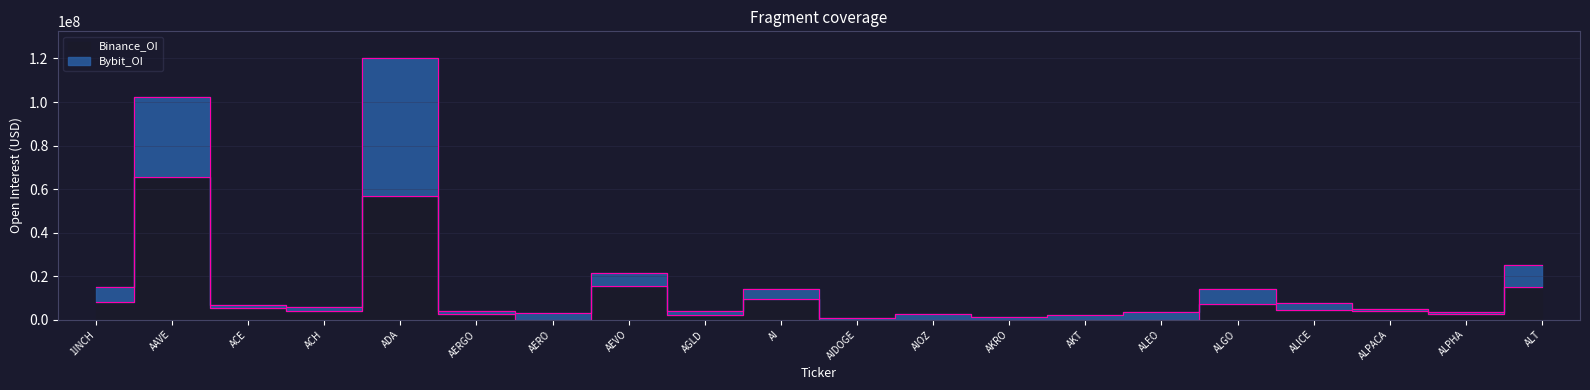

True or false: the data has more than 1 interior local peaks.

True